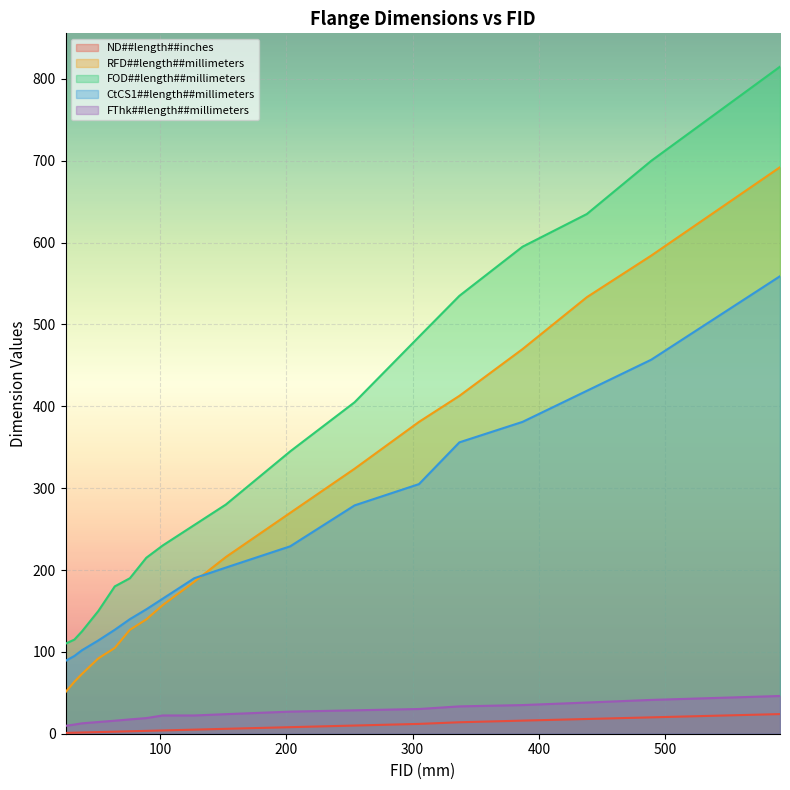

At 337, list the series in order from smallest to largest.

ND##length##inches, FThk##length##millimeters, CtCS1##length##millimeters, RFD##length##millimeters, FOD##length##millimeters